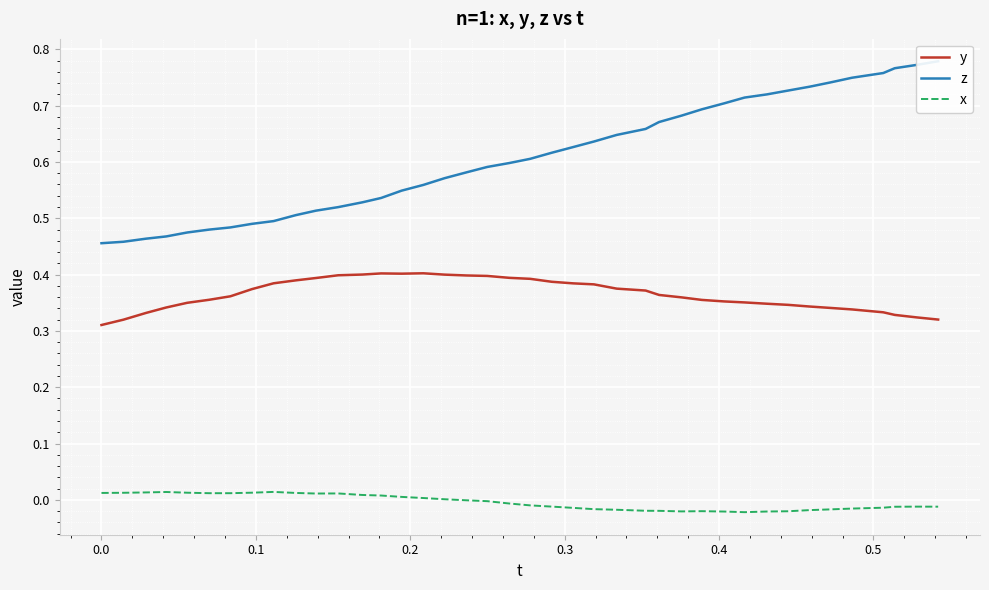

True or false: y and x cross at least once.

False